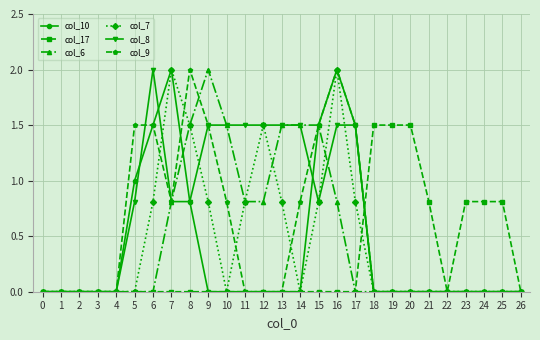

The col_9 series shows -0.8 at 23. True or false?

False